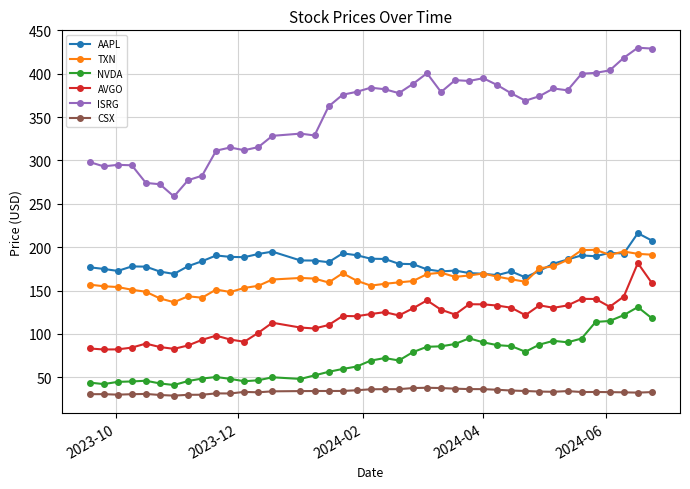

What is the value of the TXN point at the 3rd from the left?

154.1